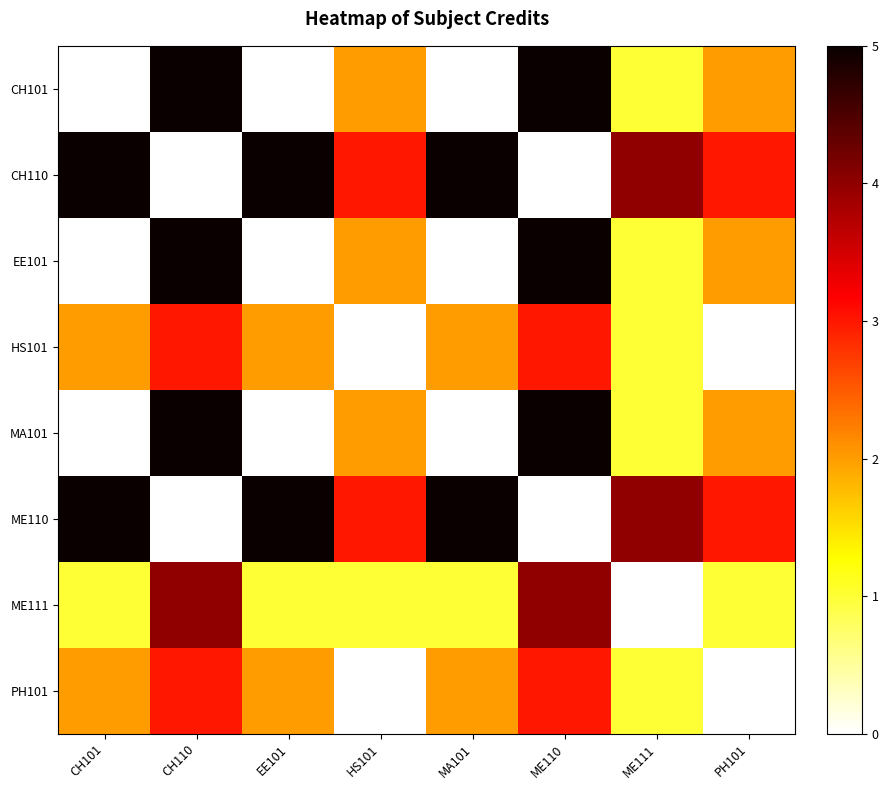

Reading right to left, transcribe all the data shown in this chart.

CH101: PH101=2	ME111=1	ME110=5	MA101=0	HS101=2	EE101=0	CH110=5	CH101=0
CH110: PH101=3	ME111=4	ME110=0	MA101=5	HS101=3	EE101=5	CH110=0	CH101=5
EE101: PH101=2	ME111=1	ME110=5	MA101=0	HS101=2	EE101=0	CH110=5	CH101=0
HS101: PH101=0	ME111=1	ME110=3	MA101=2	HS101=0	EE101=2	CH110=3	CH101=2
MA101: PH101=2	ME111=1	ME110=5	MA101=0	HS101=2	EE101=0	CH110=5	CH101=0
ME110: PH101=3	ME111=4	ME110=0	MA101=5	HS101=3	EE101=5	CH110=0	CH101=5
ME111: PH101=1	ME111=0	ME110=4	MA101=1	HS101=1	EE101=1	CH110=4	CH101=1
PH101: PH101=0	ME111=1	ME110=3	MA101=2	HS101=0	EE101=2	CH110=3	CH101=2